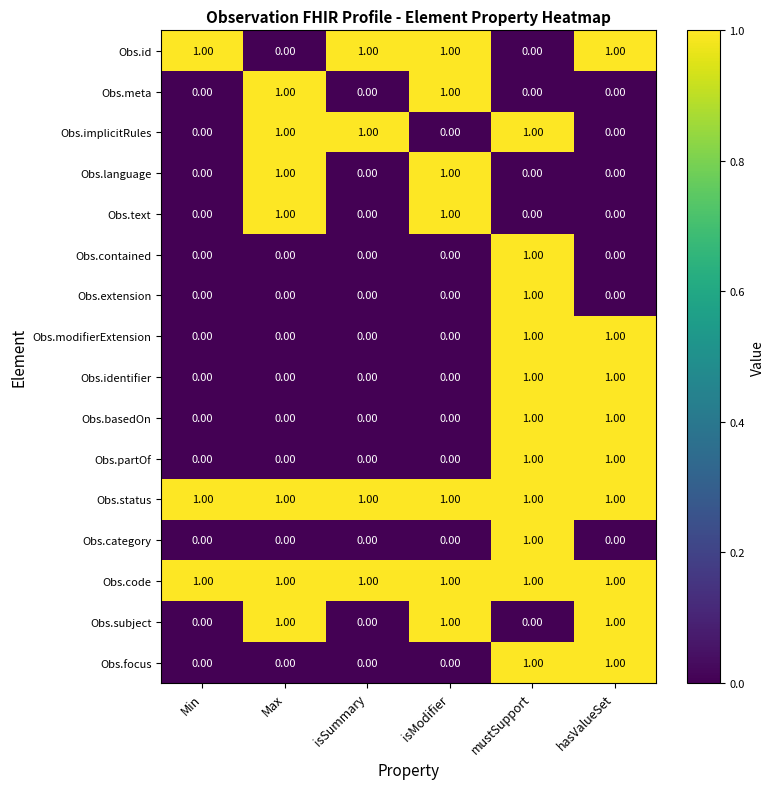

What is the sum of all Obs.status values?

6